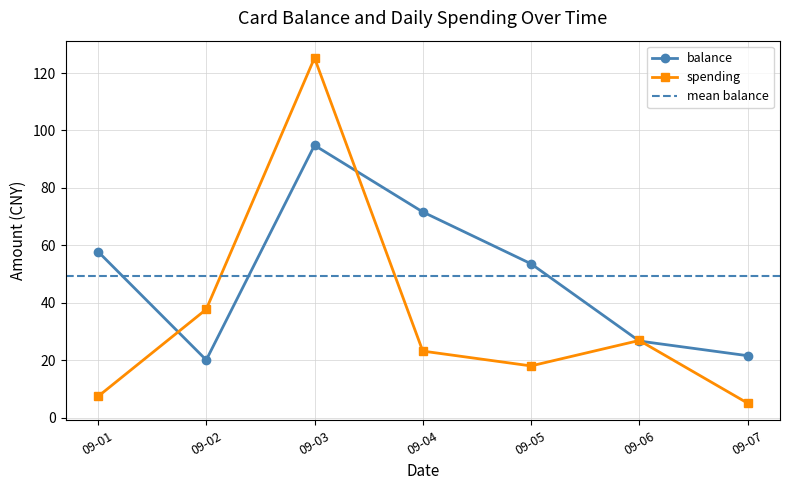

How many interior local valleys does the balance series have?

1